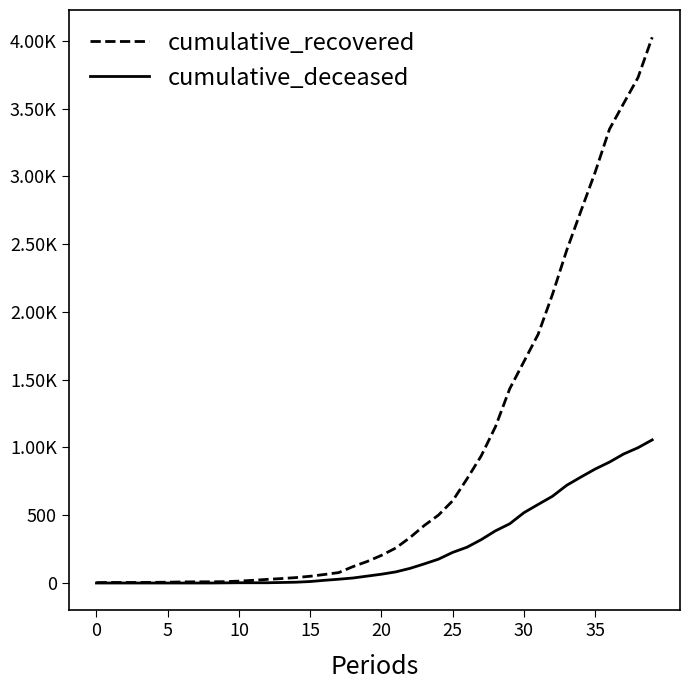

At which category is the sum across all series the highest?

39